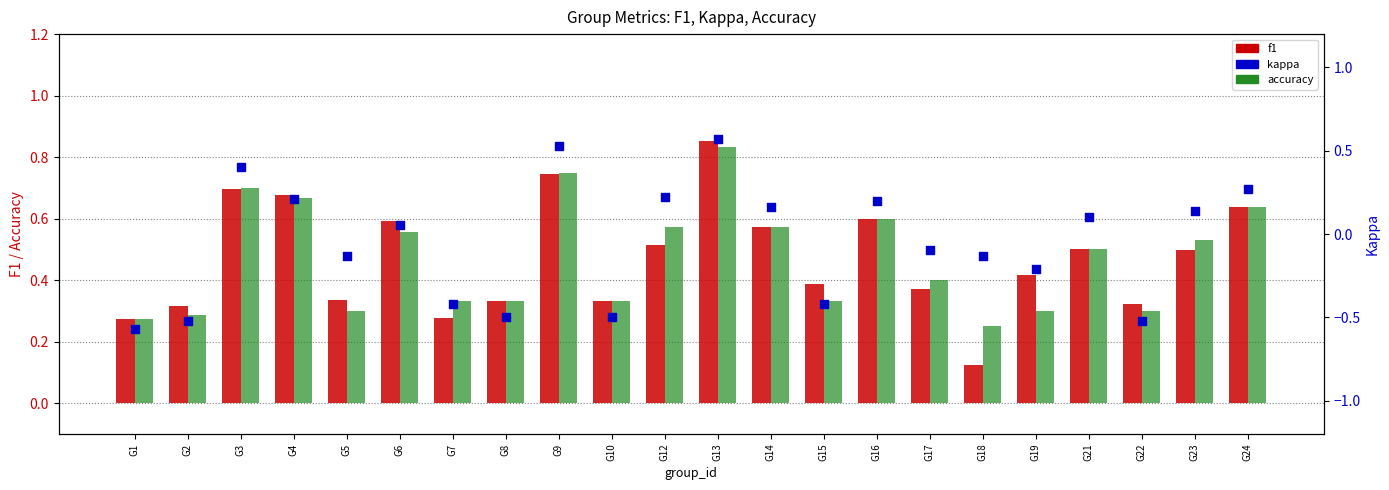

What is the total value across all series at G17?

0.7